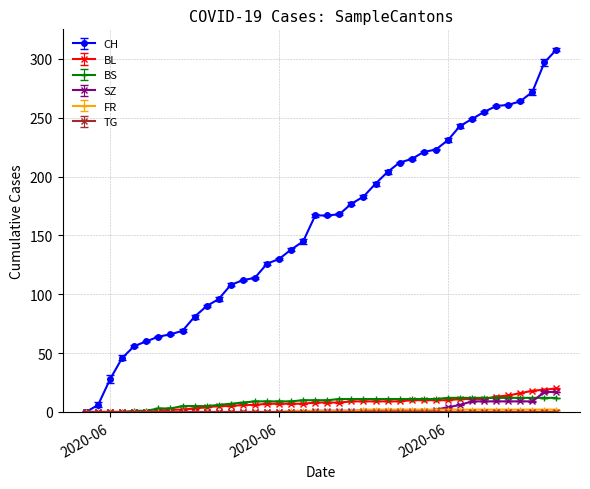

Count the number of categories in the chart.

40